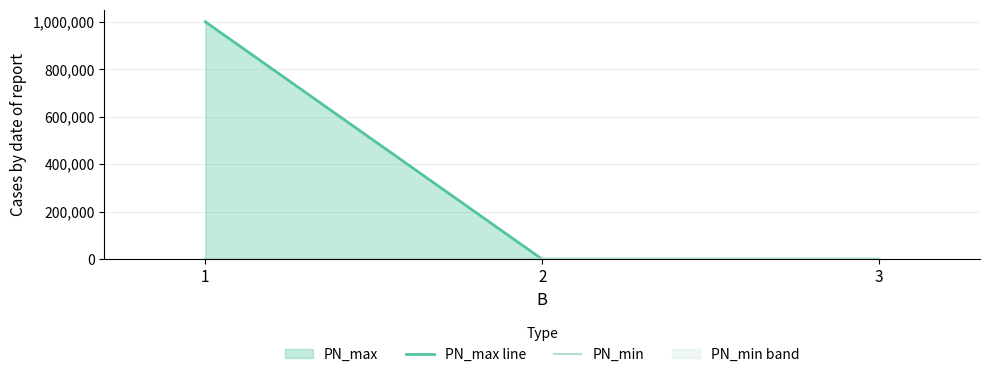

Which has a higher value, 2 or 1?

1